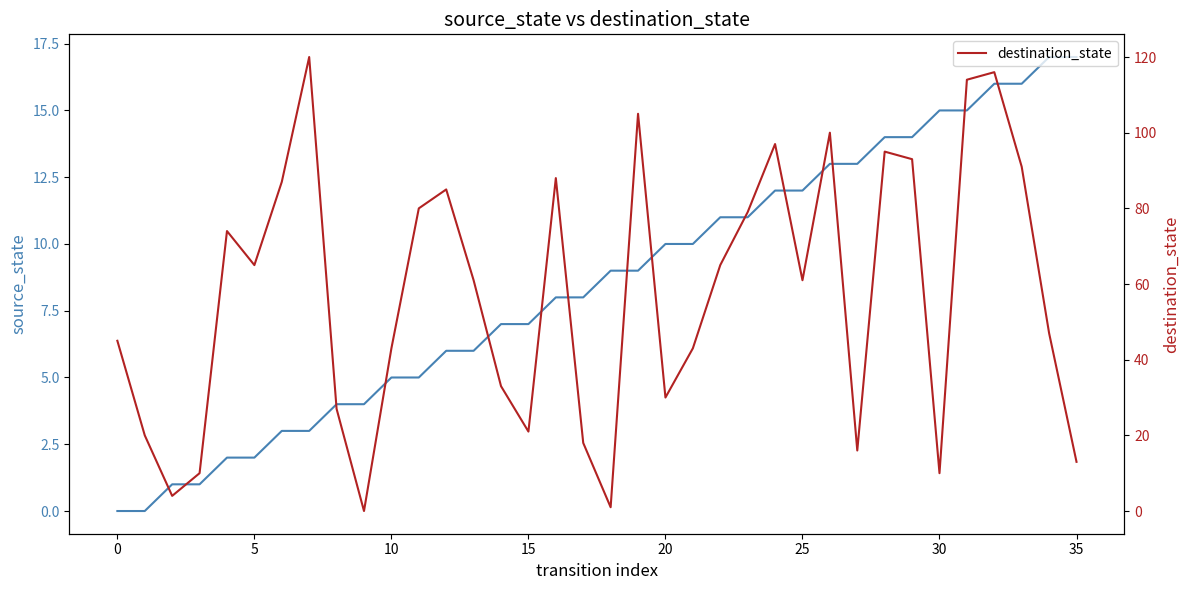

True or false: source_state has more than 1 points higher than both neighbors.

False